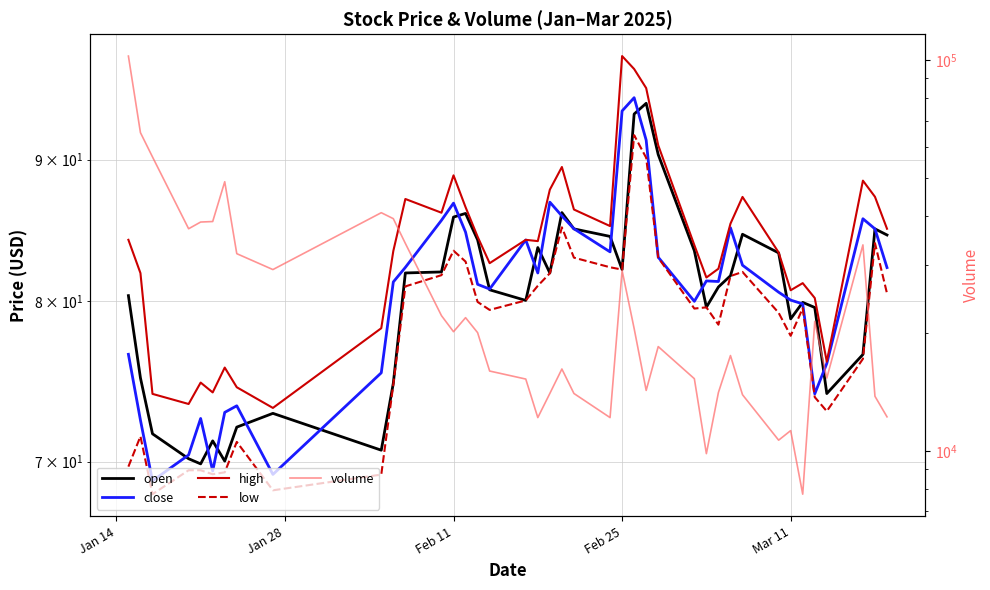

Is the value of high at 5 greater than the value of close at 8?

Yes